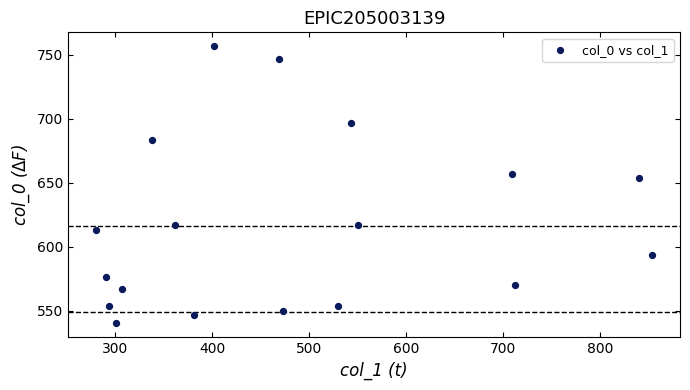

What is the range of X values (max minus min)?

573.8